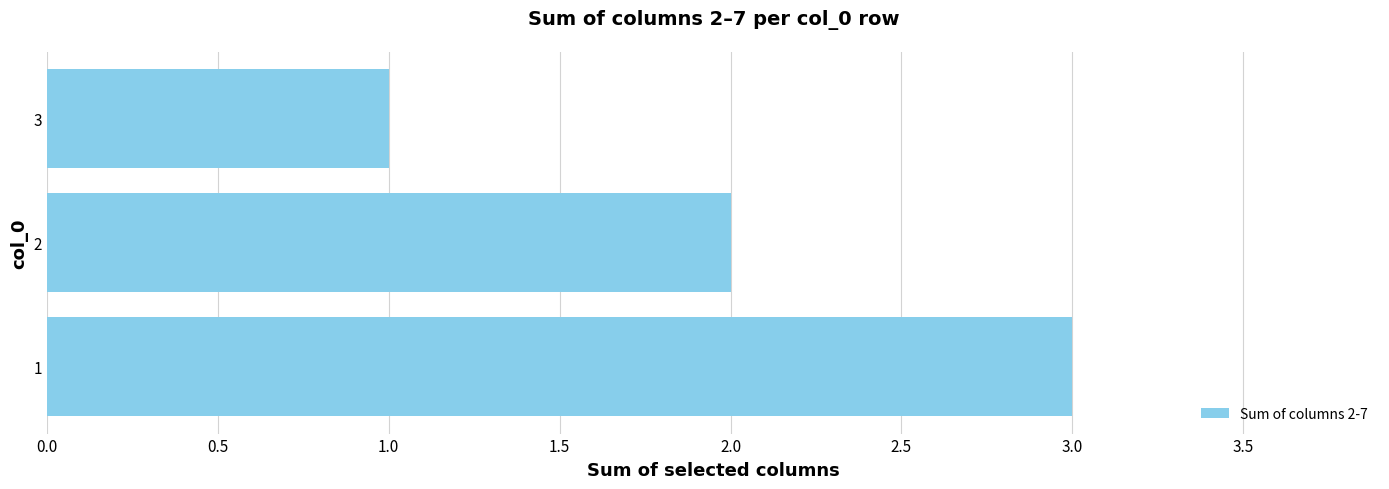

Is it true that the value at 1 is 3?

True